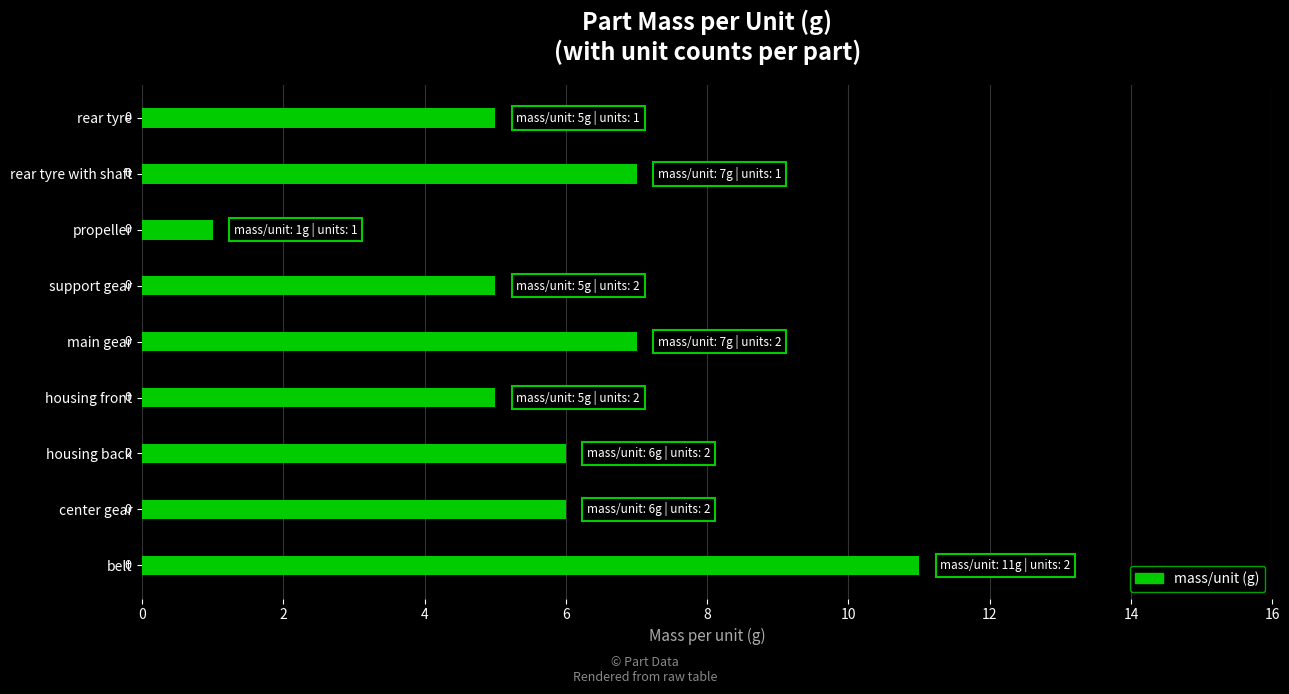

Are the bars horizontal?

Yes